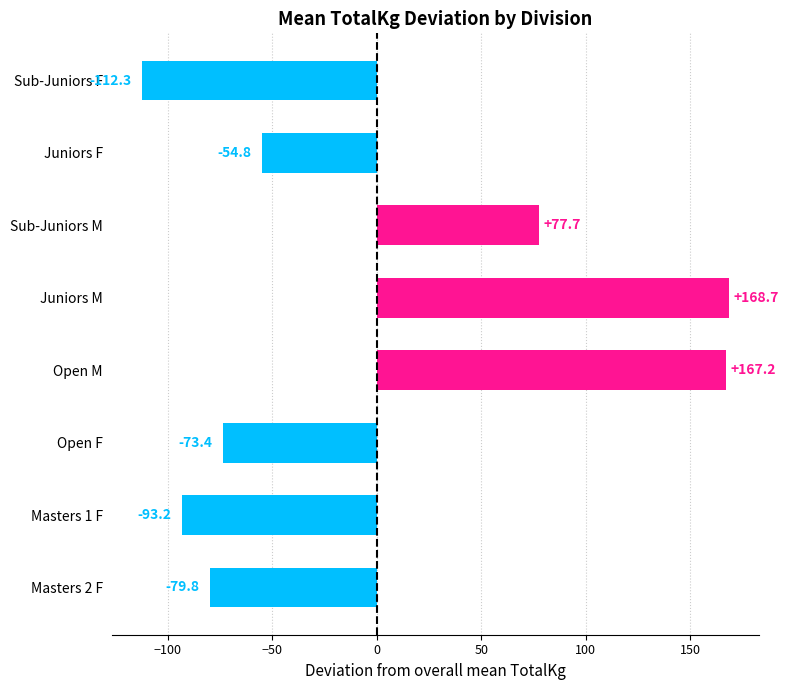

What is the change in value from Sub-Juniors M to Masters 2 F?

-157.5